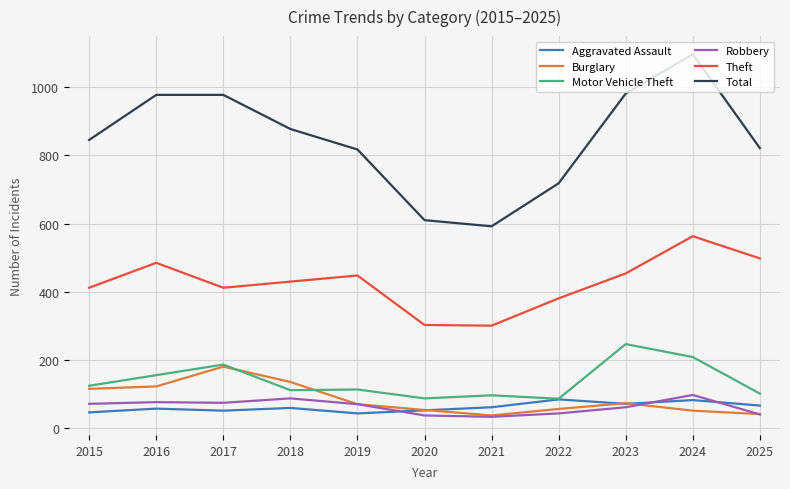

What is the sum of the Theft values at 2017 and 2015?

824